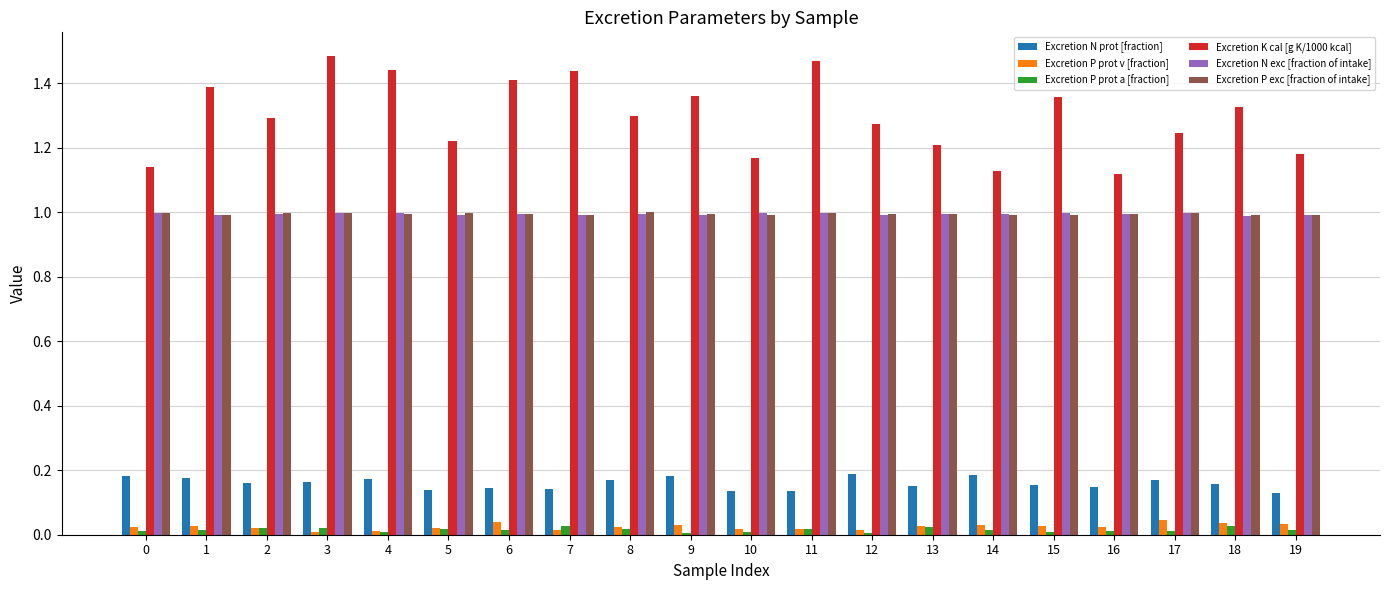

The value of Excretion P prot a [fraction] at 4 is 0.0. True or false?

True